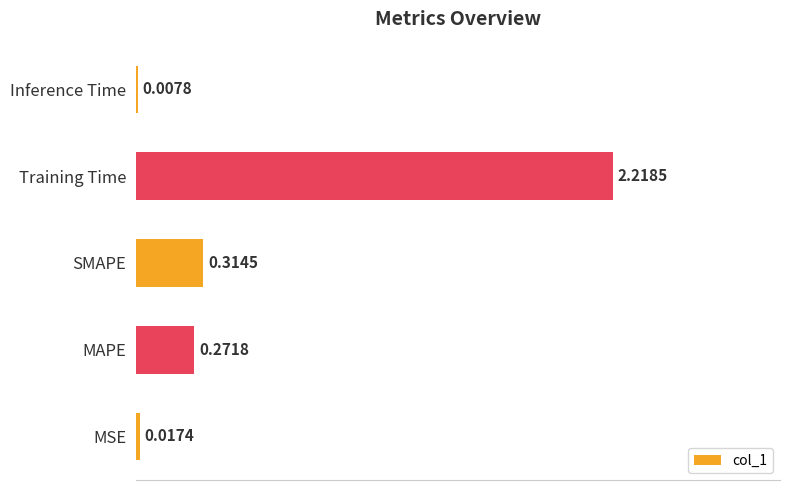

What is the sum of the values at Training Time and SMAPE?

2.5